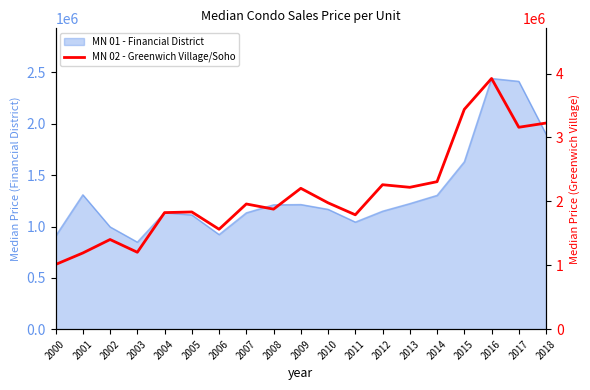

At which category does the chart reach its minimum across all series?

2000